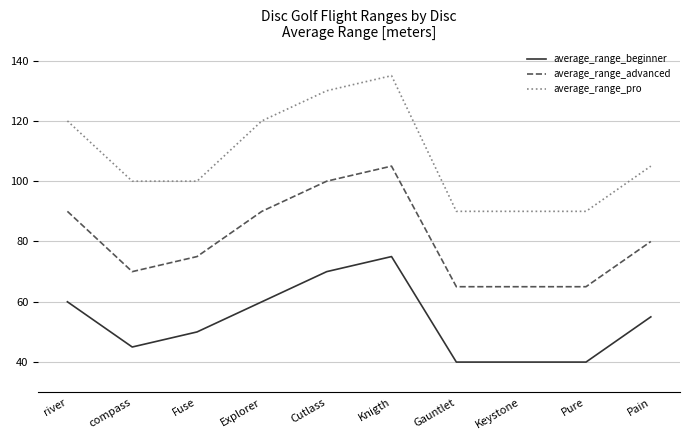

What are all the series names shown in the legend?

average_range_beginner, average_range_advanced, average_range_pro